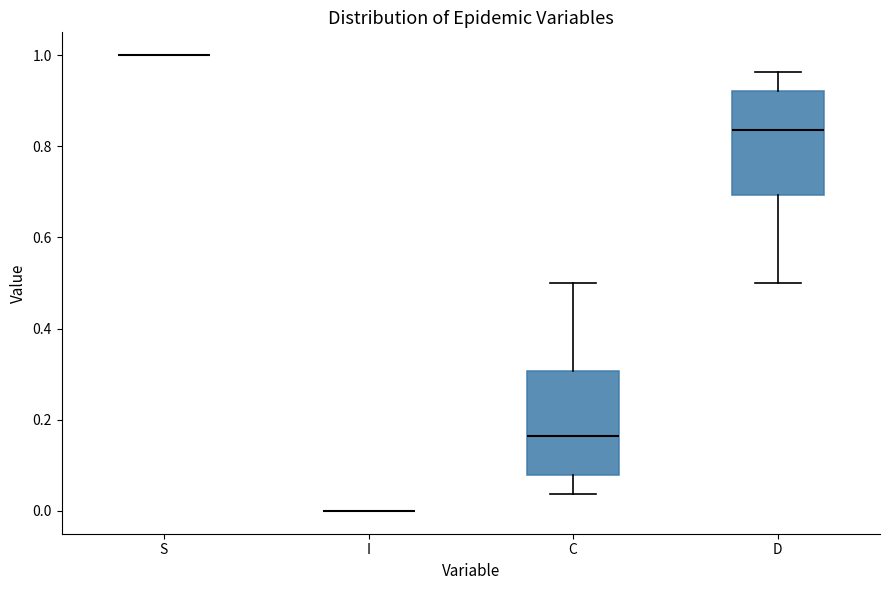

Reading left to right, read every box against the y-axis: the position of its median line, the range the box covers, and the ends of its whiskers. The values are not printed on the chart, so give them approximately, as read against the axis.

S: box collapsed to a line at 1.00, whiskers 1.00 to 1.00
I: box collapsed to a line at 0.00, whiskers 0.00 to 0.00
C: median 0.16, box 0.08 to 0.30, whiskers 0.04 to 0.50
D: median 0.84, box 0.70 to 0.92, whiskers 0.50 to 0.96